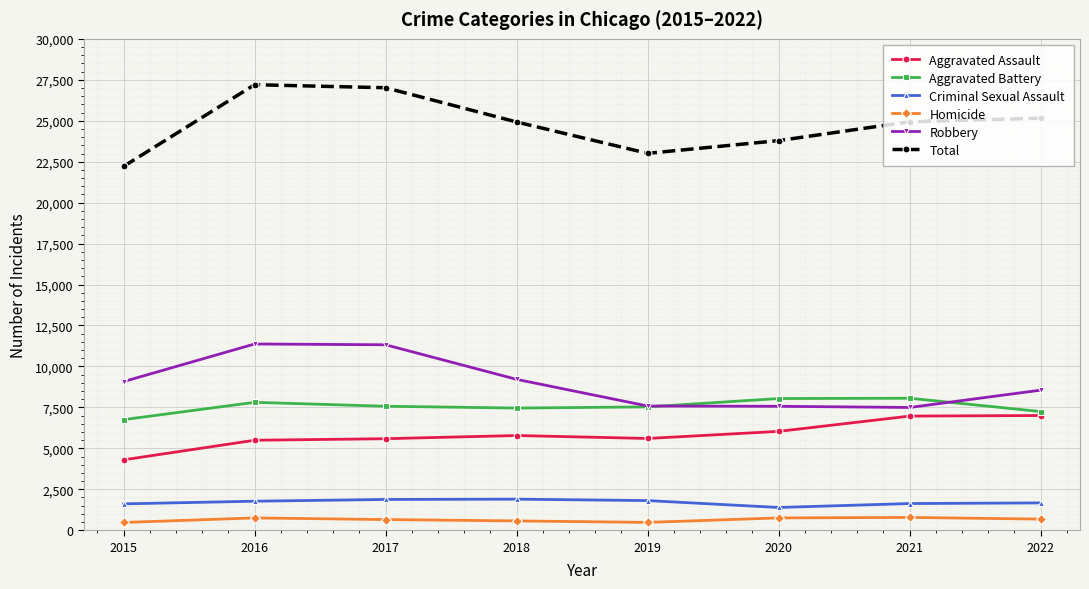

What is the difference between the second highest and second lowest values in the Total series?

4005